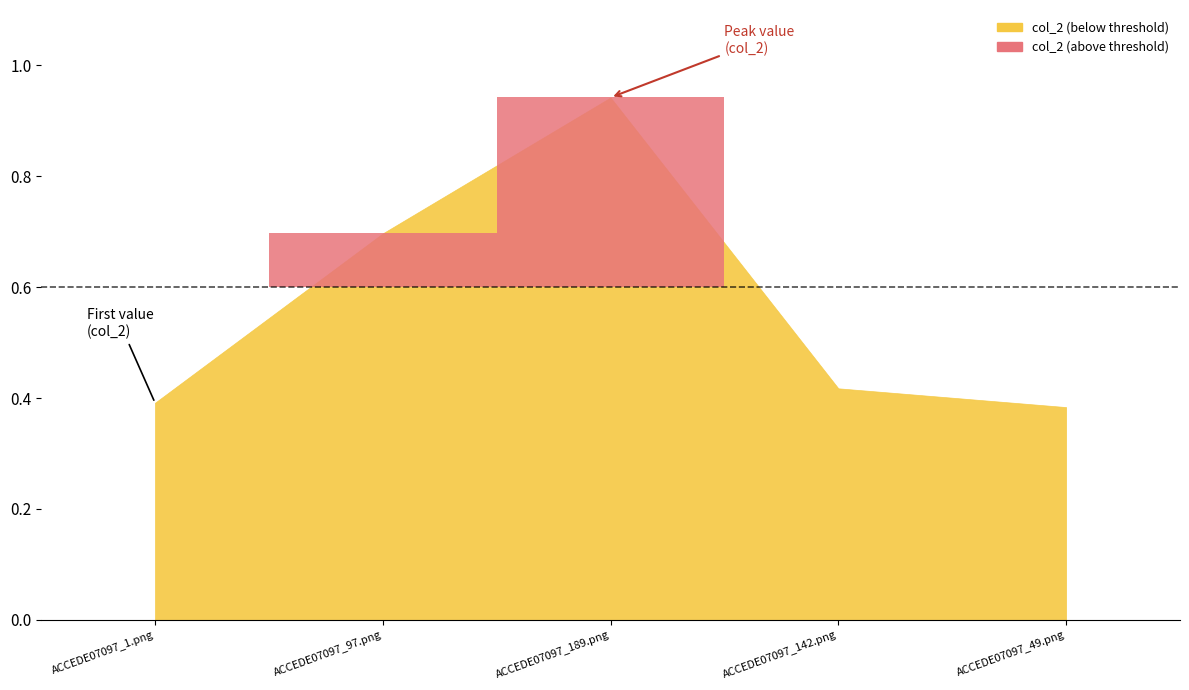

List the labels in order of value, smallest first.

ACCEDE07097_49.png, ACCEDE07097_1.png, ACCEDE07097_142.png, ACCEDE07097_97.png, ACCEDE07097_189.png